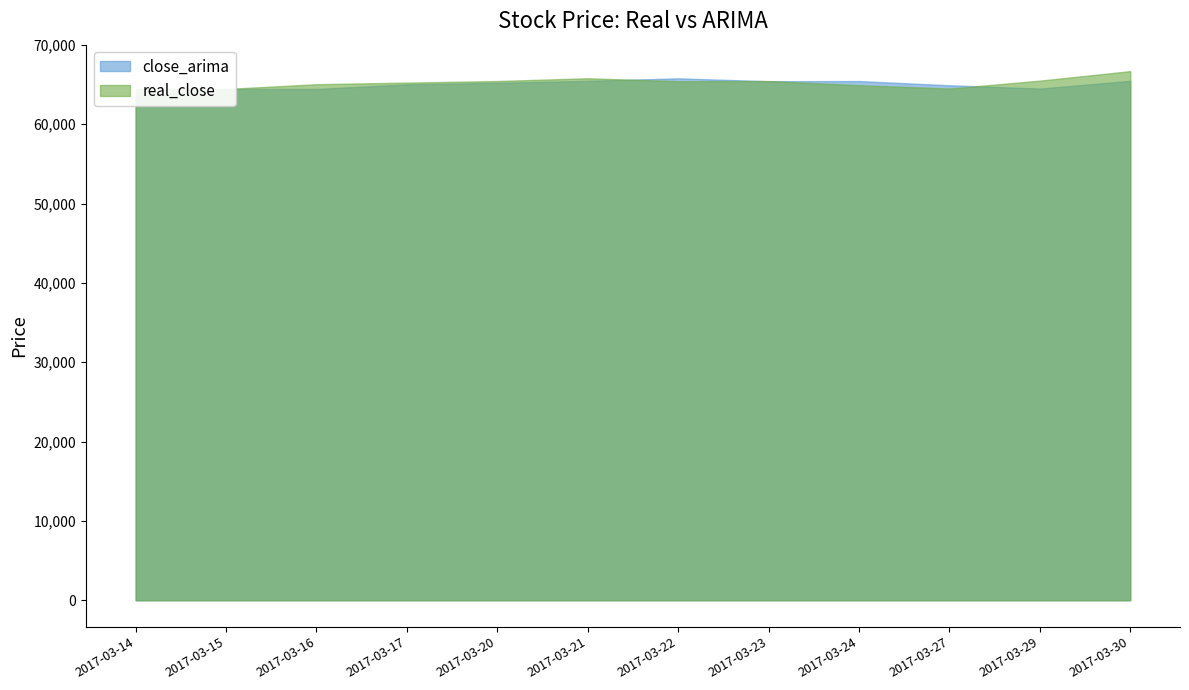

Reading left to right, transcribe all the data shown in this chart.

close_arima: 63603.1	64452.7	64450.5	65034.1	65229.9	65470.1	65788.9	65428.0	65447.9	64917.7	64498.7	65474.6
real_close: 64475.0	64450.0	65050.0	65250.0	65450.0	65800.0	65425.0	65450.0	64925.0	64500.0	65500.0	66700.0